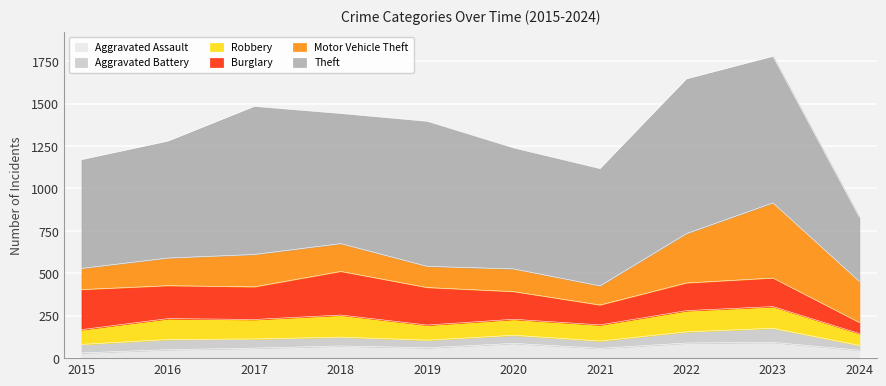

How many interior local peaks does the Aggravated Assault series have?

3